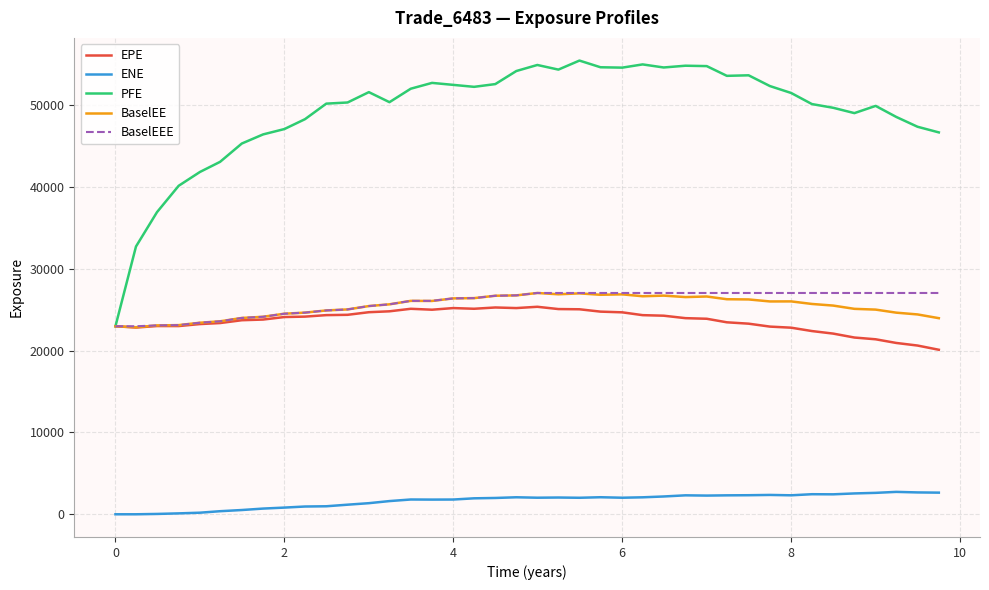

Which series has the widest spread of values?

PFE